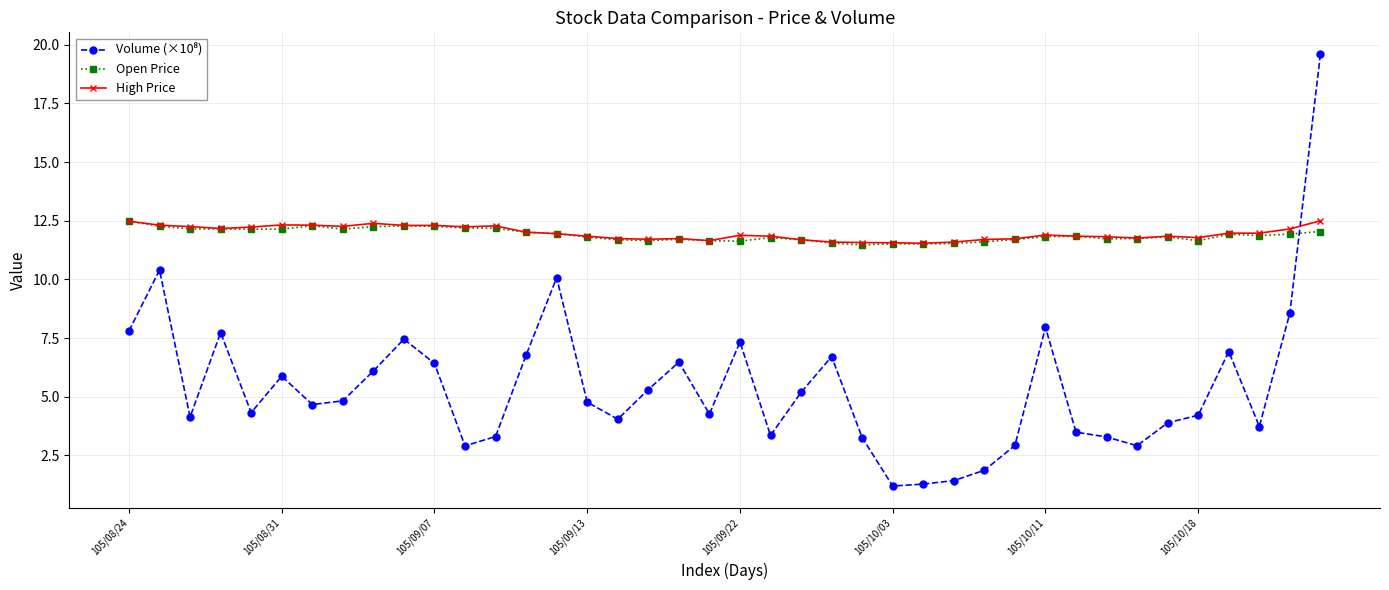

Is this an area chart (filled region under the line)?

No